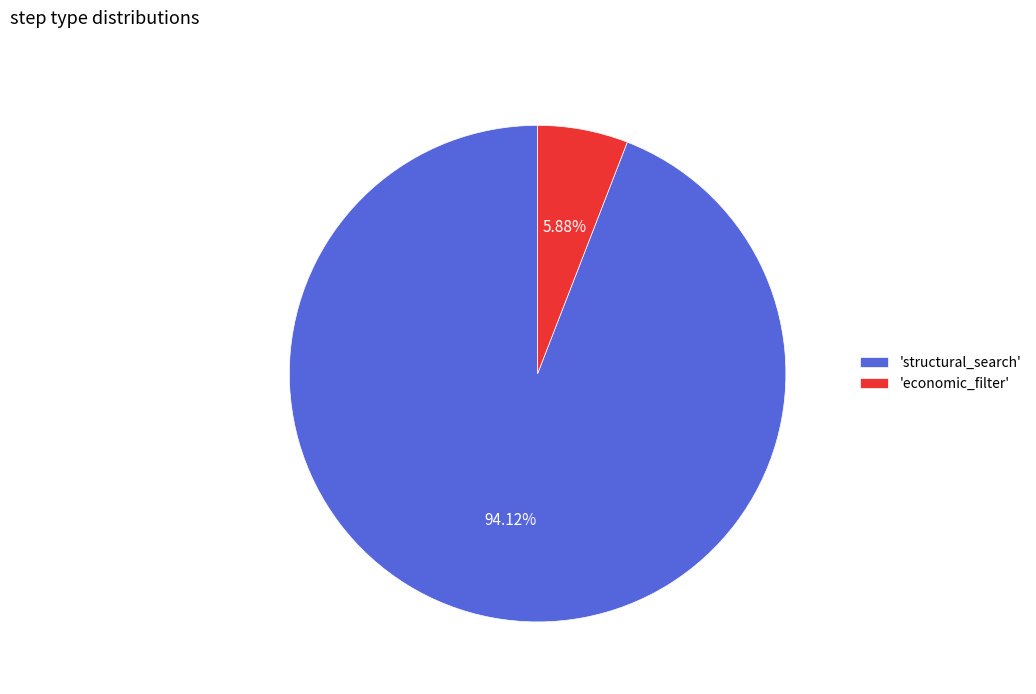

What is the largest slice in the pie chart?

'structural_search'